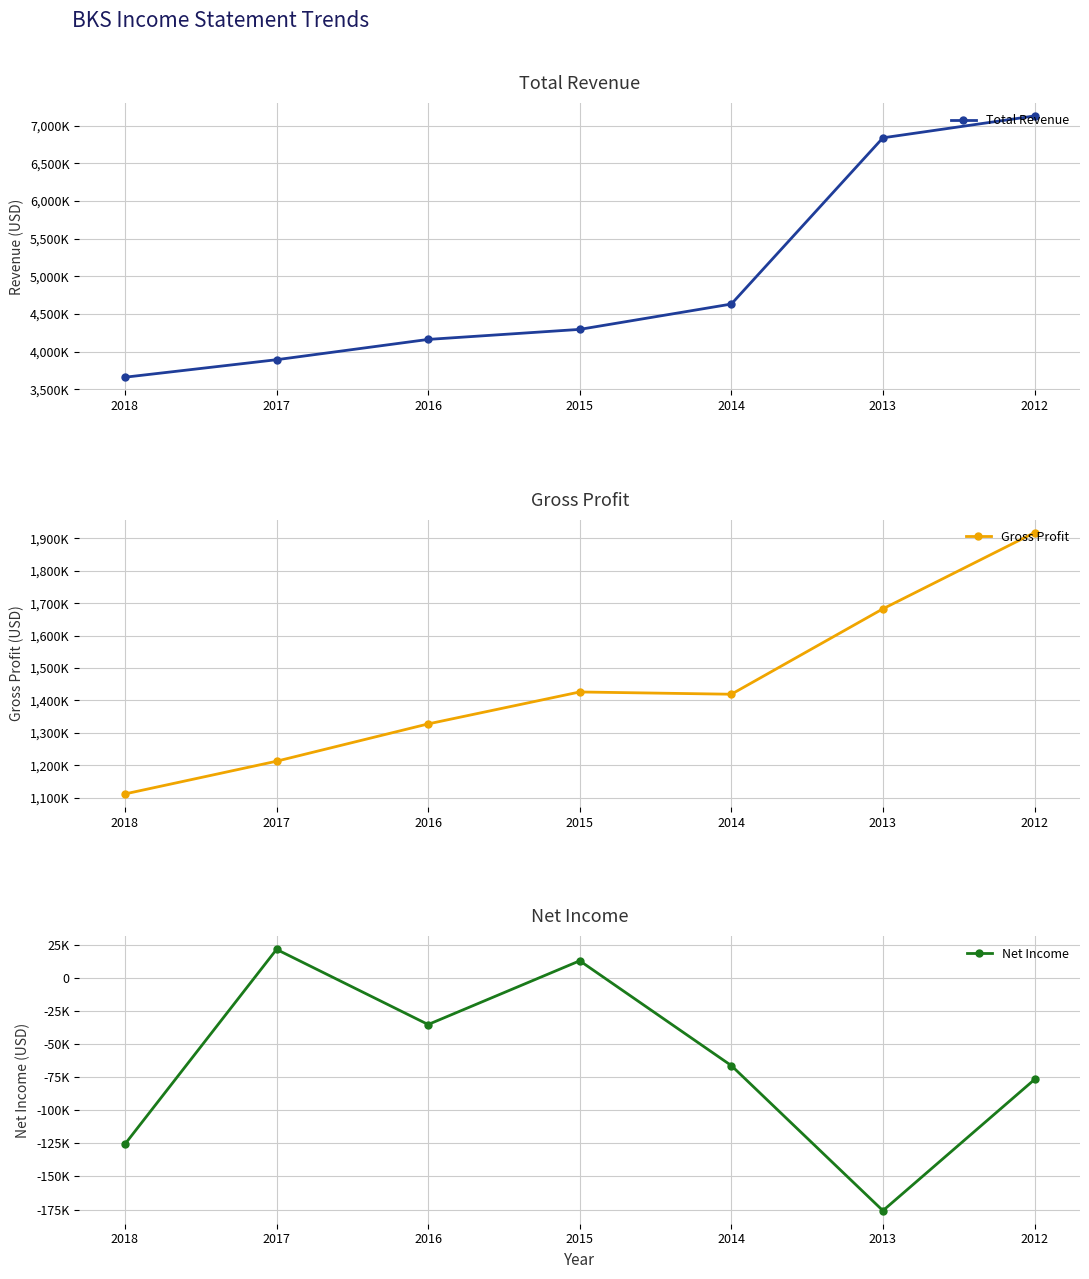

How many data points does each series have?

7